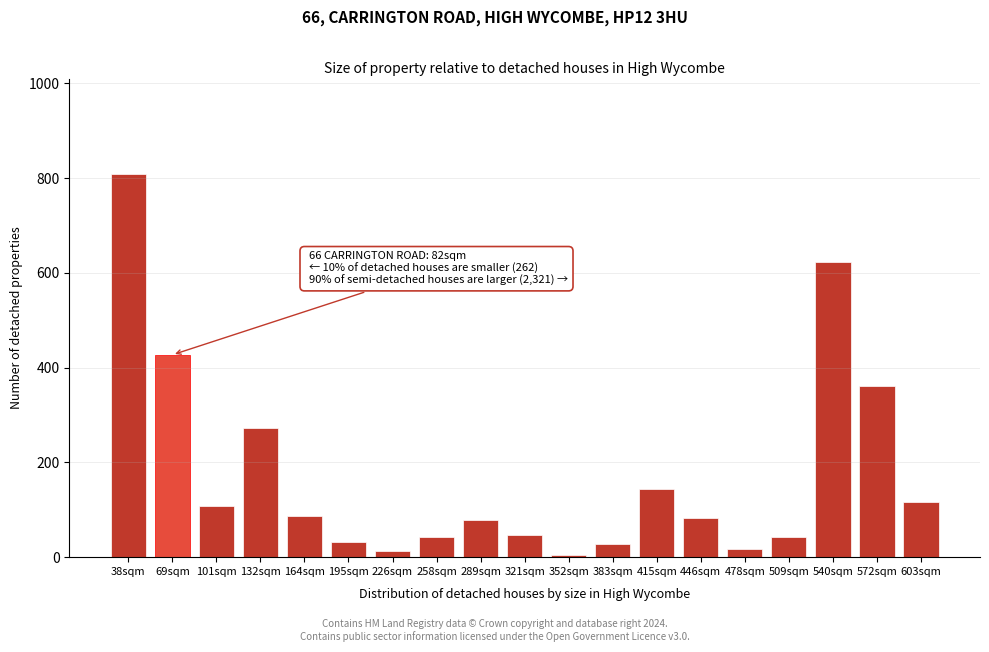

What is the label of the 7th bar from the right?

415sqm